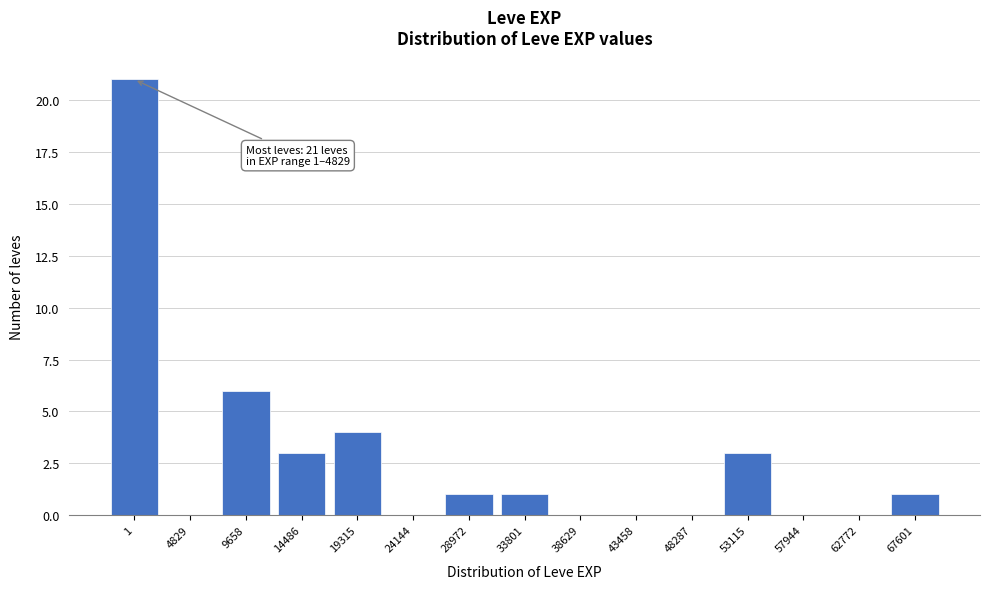

Reading left to right, what are all the values shown in this chart?

1=21	4829=0	9658=6	14486=3	19315=4	24144=0	28972=1	33801=1	38629=0	43458=0	48287=0	53115=3	57944=0	62772=0	67601=1